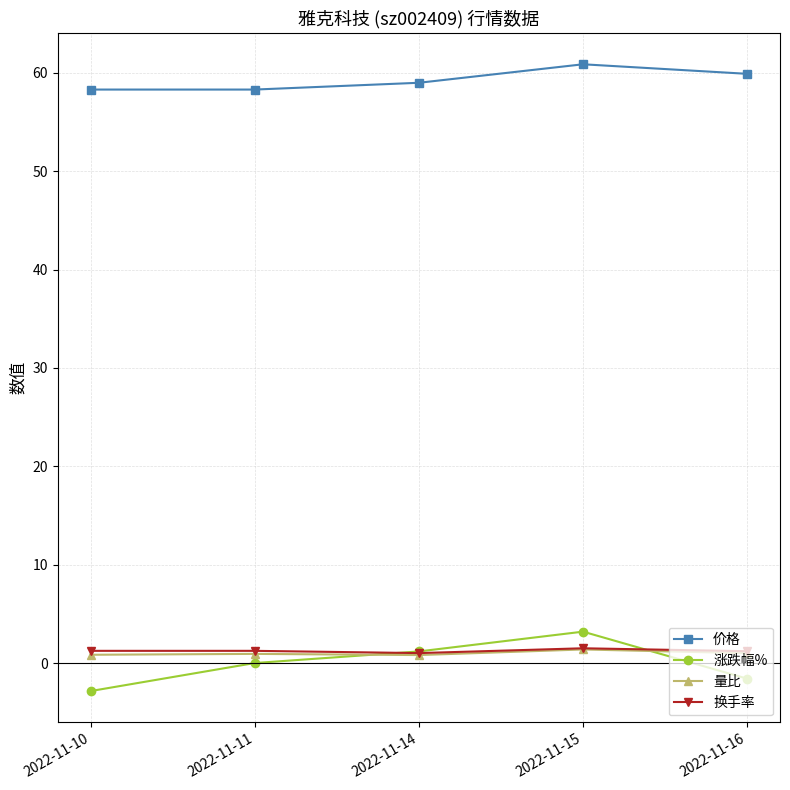

True or false: 涨跌幅% has more than 0 interior local peaks.

True